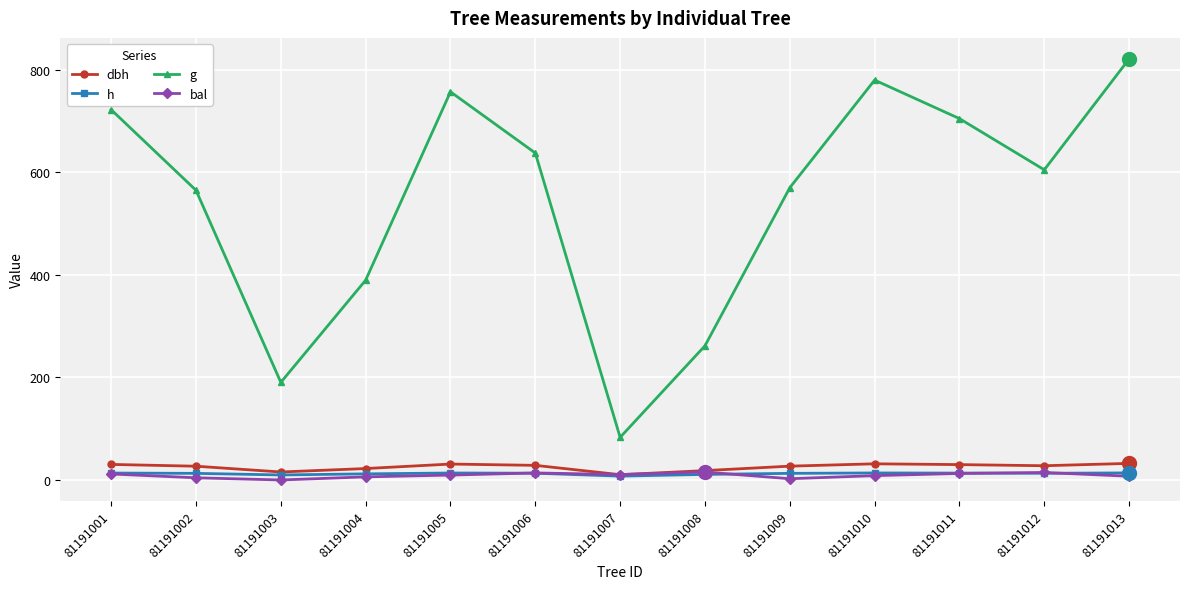

What is the lowest value of the g series?

83.1